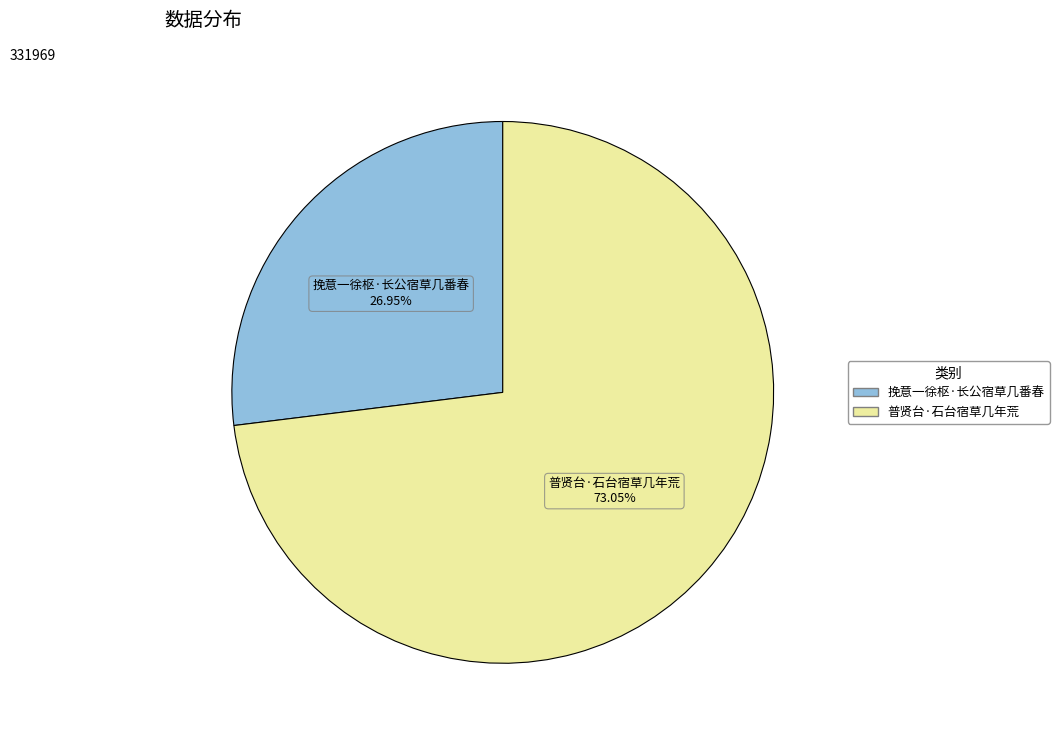

What percentage is the 挽意一徐枢·长公宿草几番春 slice, to the nearest percent?

27%